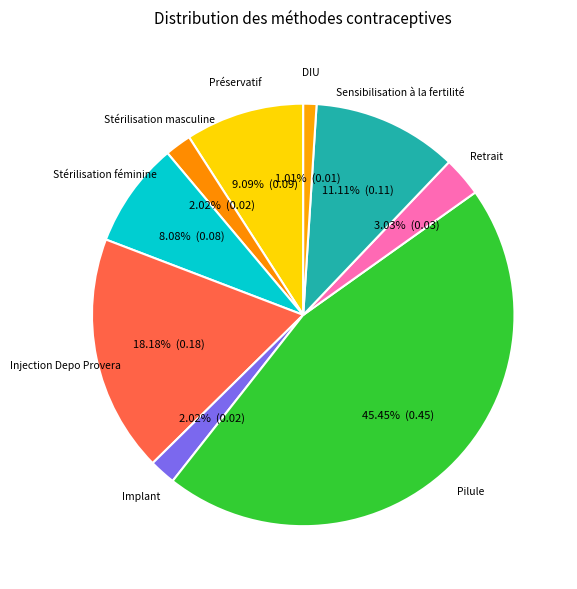

To the nearest percent, what is the combined percentage of Retrait and DIU?

4%